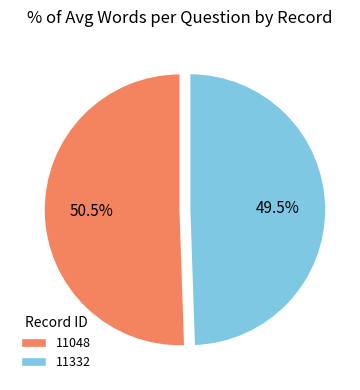

Combined, do 11332 and 11048 account for over 50%?

Yes